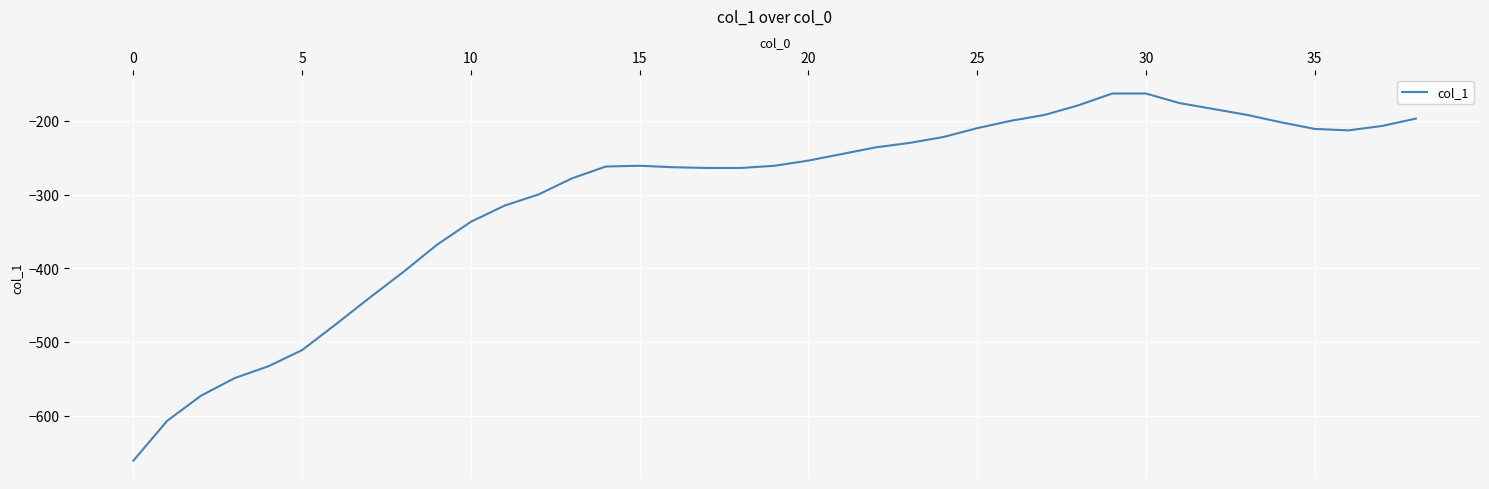

What is the difference between the maximum and minimum values?

498